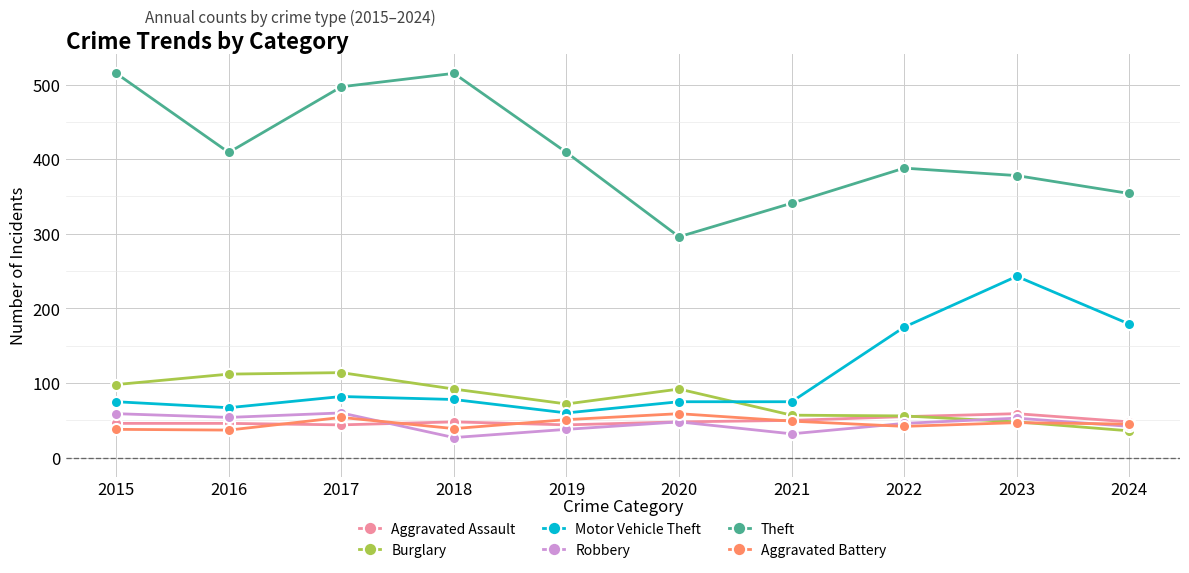

At which category does Burglary reach its first local valley?

2019